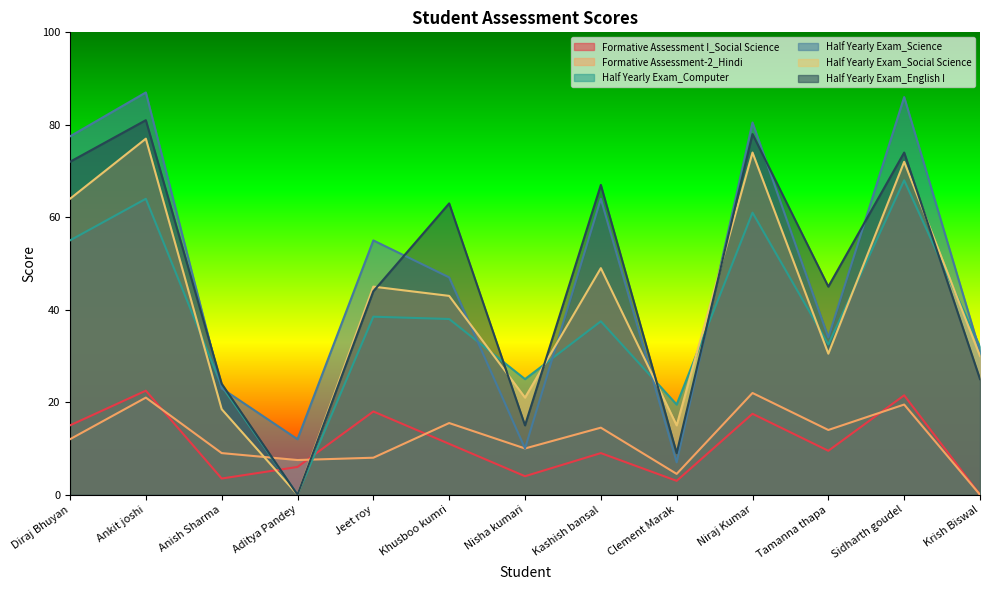

What is the maximum value for Half Yearly Exam_Science?

87.0